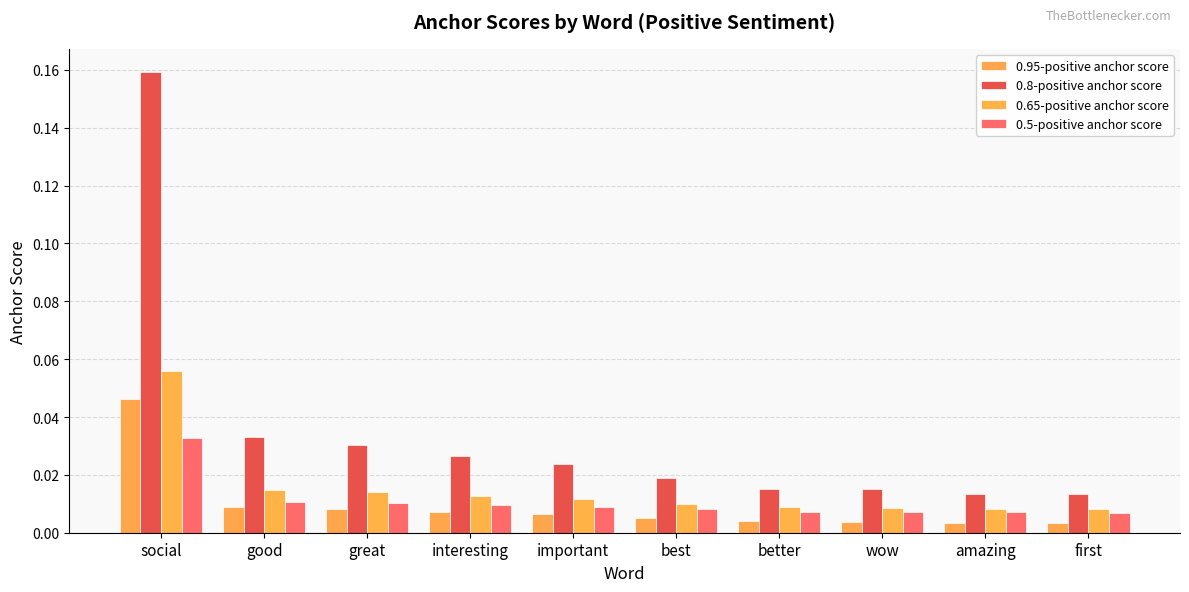

At which category is the sum across all series the highest?

social